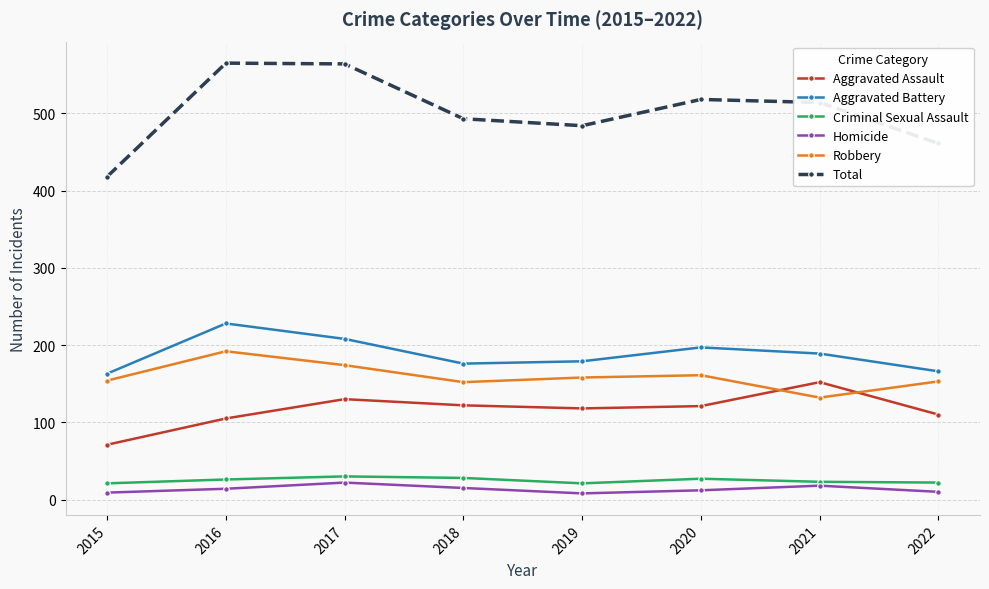

In Aggravated Battery, how many points are lower than both neighbors (excluding endpoints)?

1